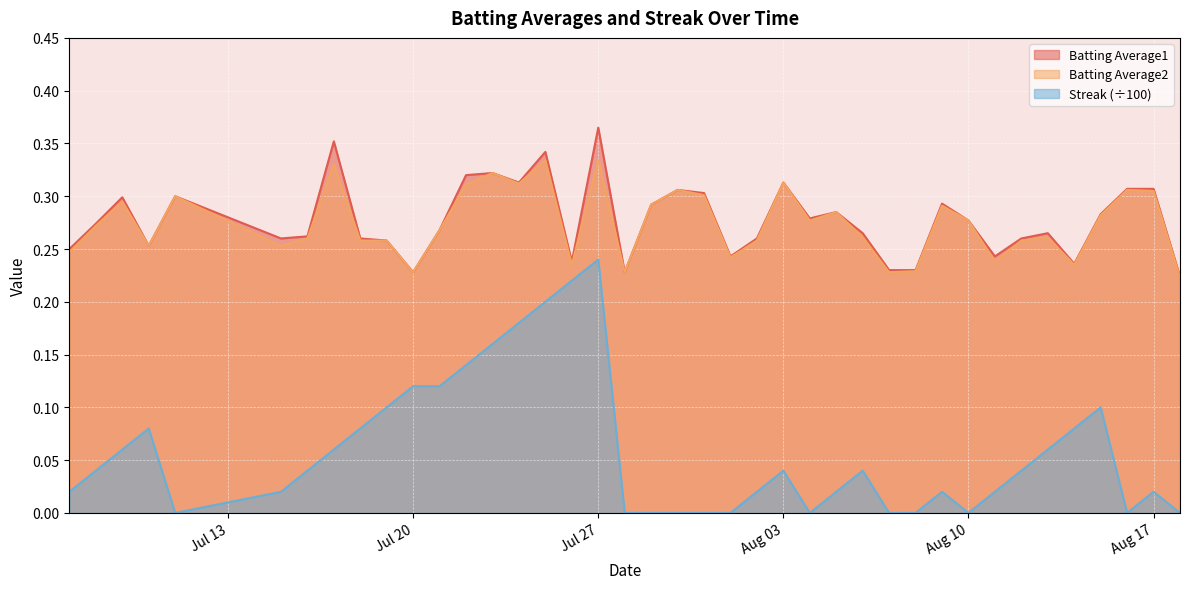

What is the label of the 19th point from the left?

2010-07-28